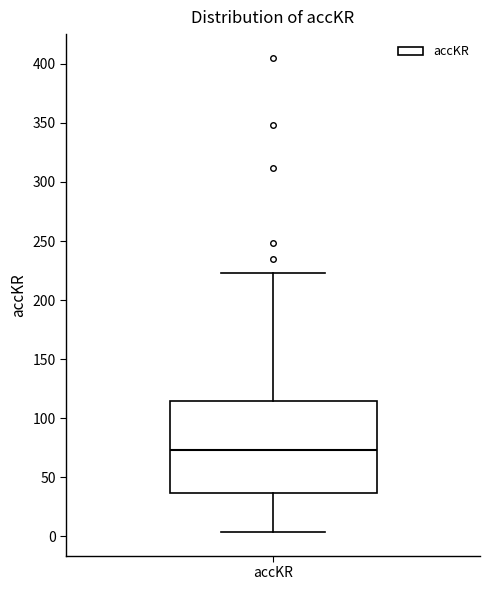

Read this box plot against the y-axis: the position of the median line, the range covered by the box, and the ends of both whiskers. The values are not printed on the chart, so give them approximately, as read against the axis.

median 75, box 35 to 115, whiskers 5 to 225